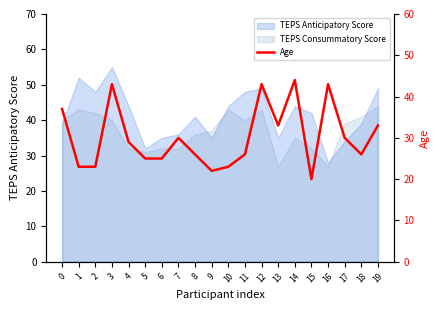

List the labels in order of value, largest first.

14, 3, 12, 16, 0, 13, 19, 7, 17, 4, 8, 11, 18, 5, 6, 1, 2, 10, 9, 15